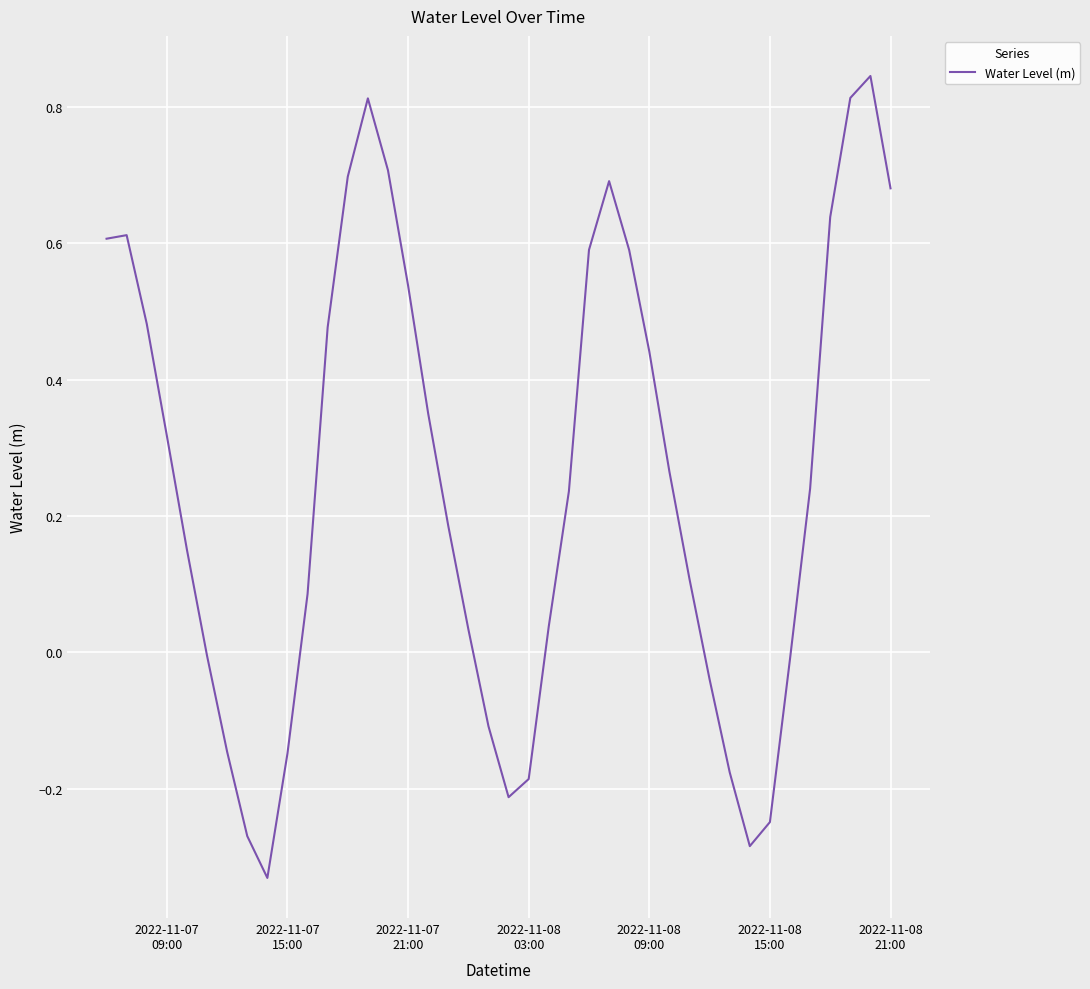

What is the difference between the maximum and minimum values?

1.2